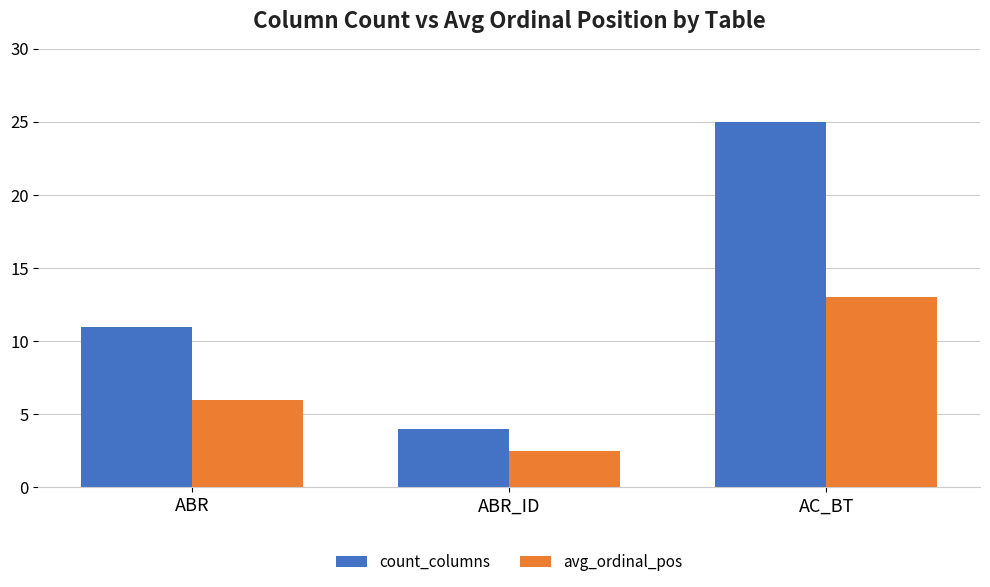

Are the bars horizontal?

No